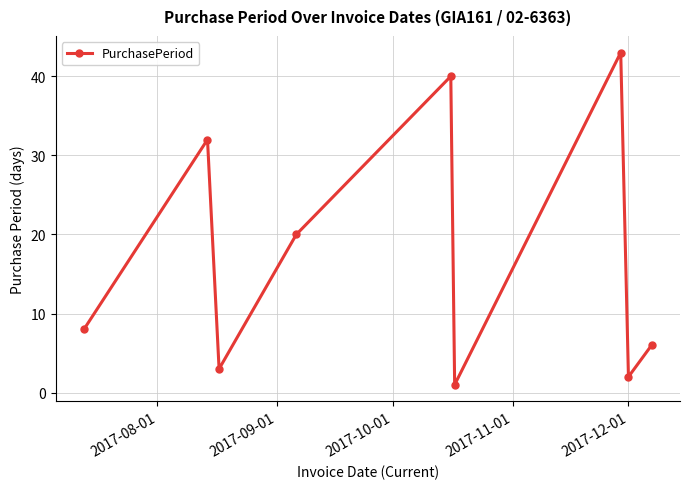

How many interior local peaks (higher than both neighbors) does the data have?

3